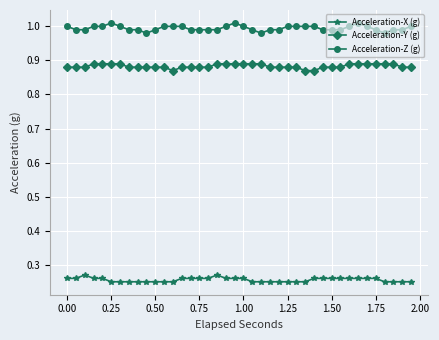

True or false: Acceleration-Z (g) has more than 2 interior local peaks.

True